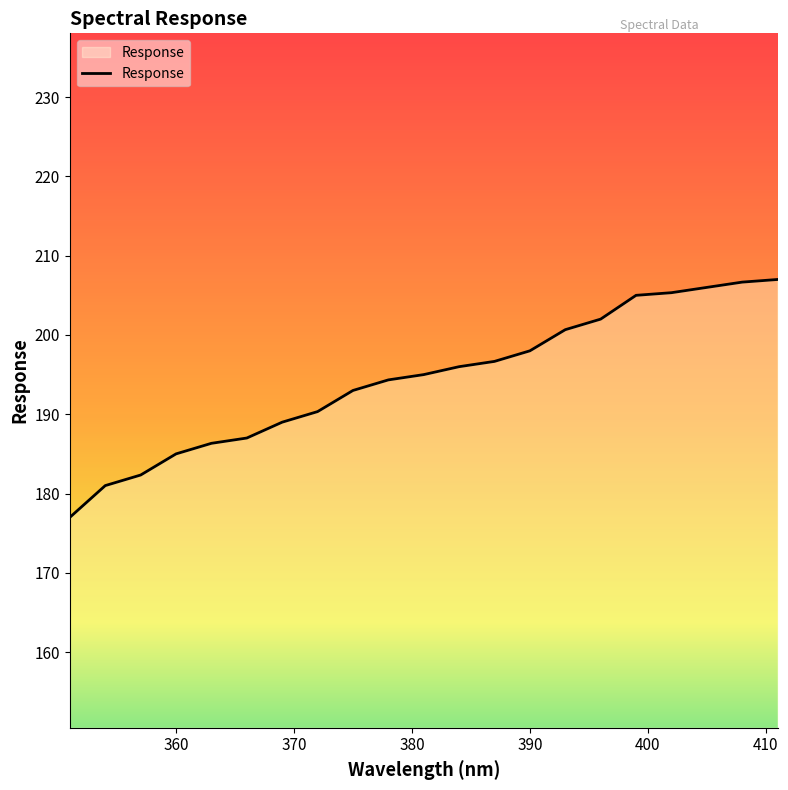

What is the maximum value shown in the chart?

207.0